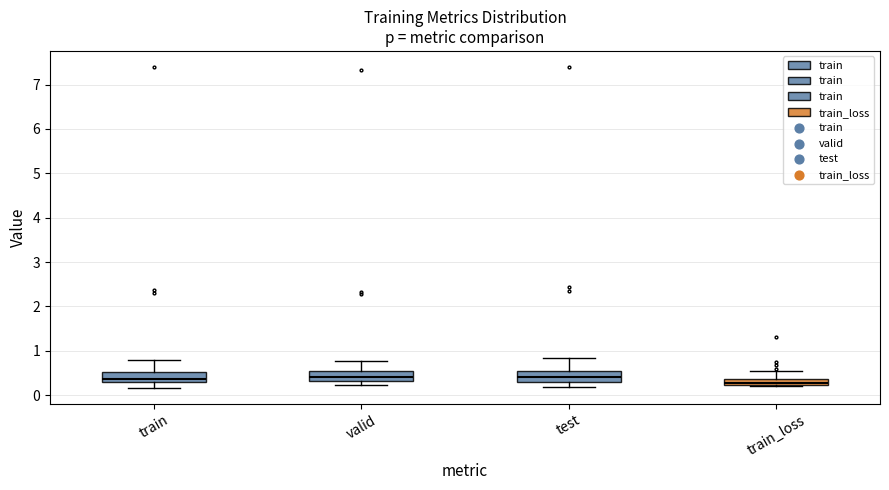

Where is the upper edge of the box for train_loss on the y-axis? The values are not printed on the chart, so give them approximately, as read against the axis.

0.4